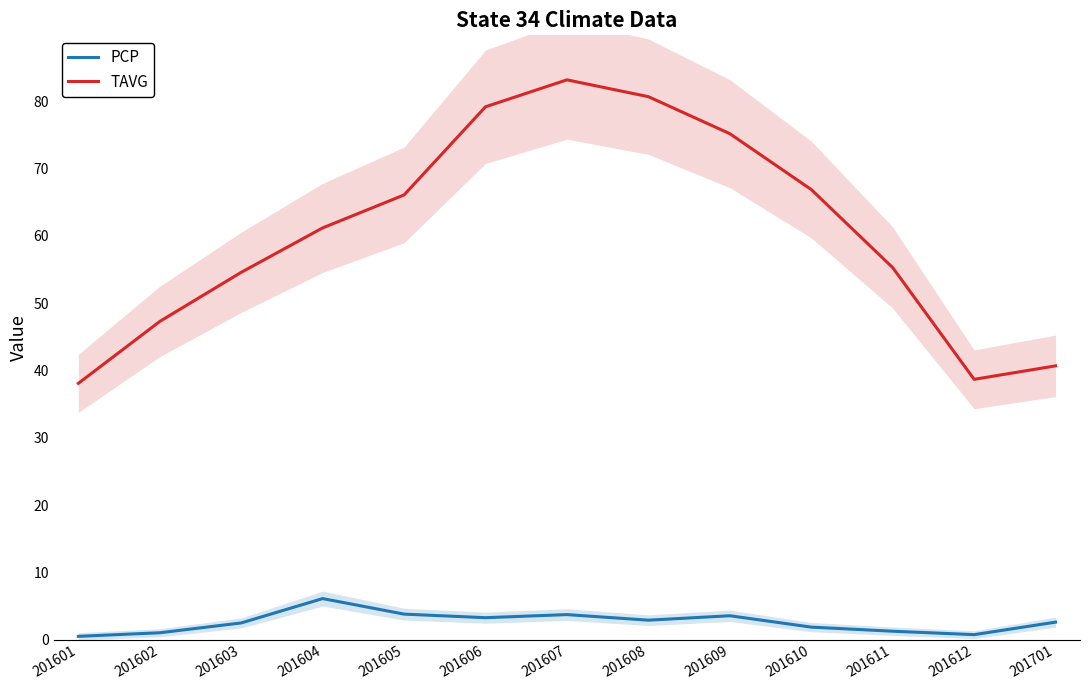

Rank the series by their average value, from highest to lowest.

TAVG, PCP